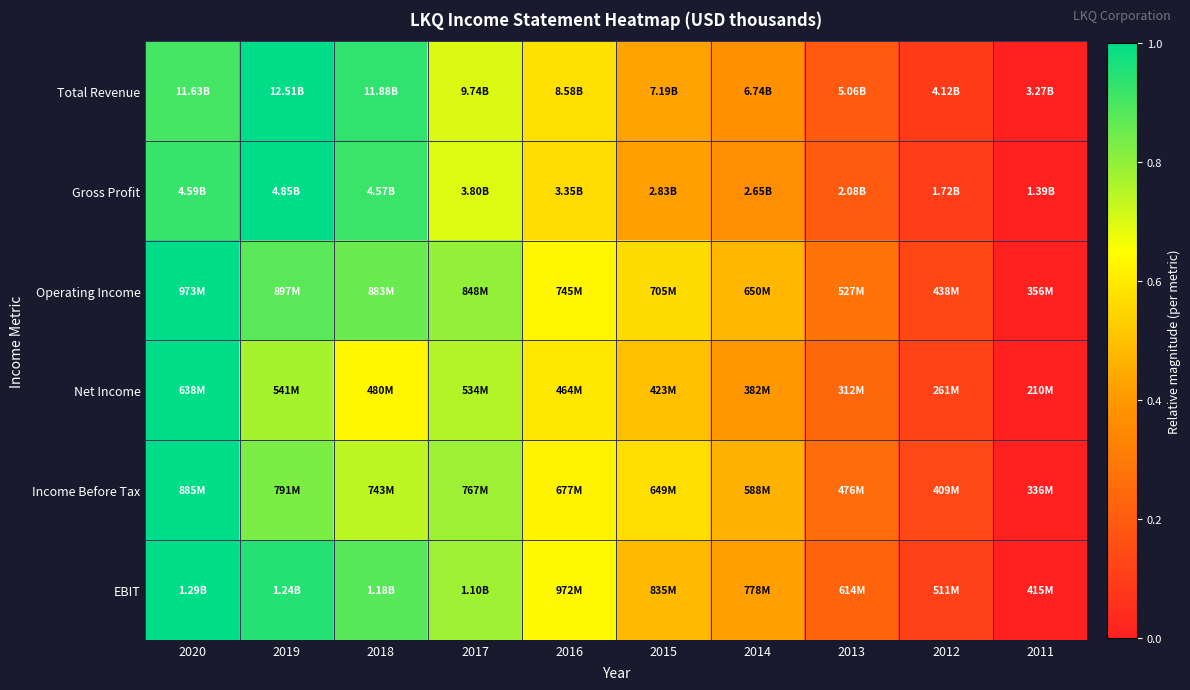

How many series are shown in this chart?

6